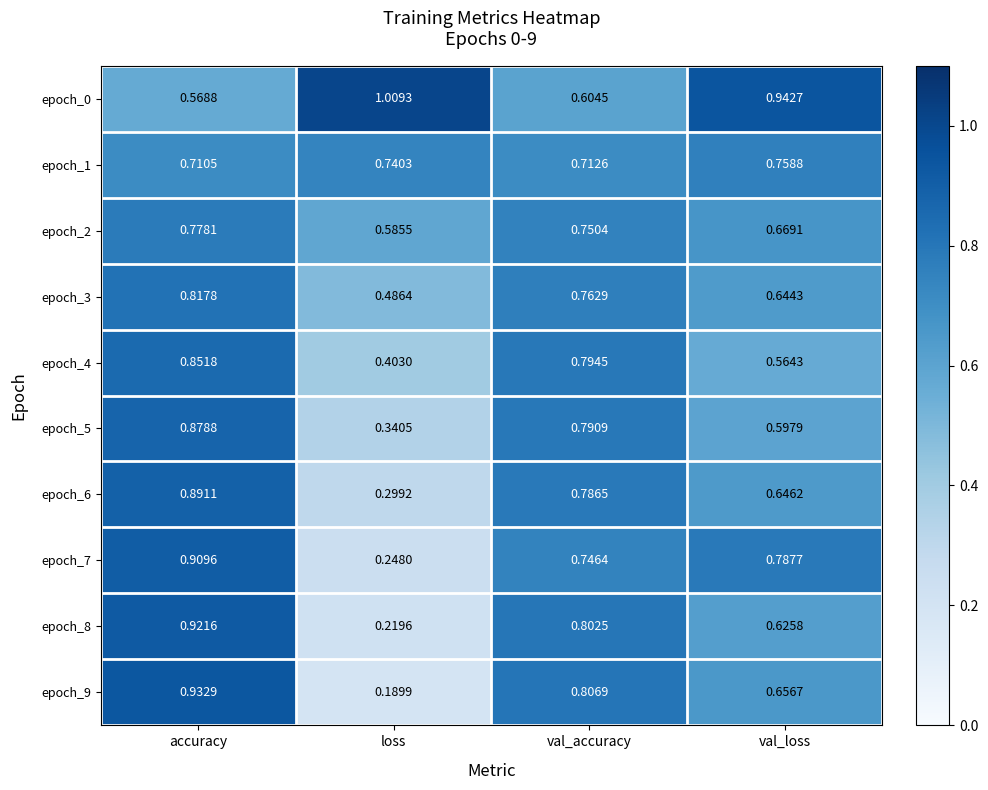

Which category has the lowest value in the epoch_7 series?

loss